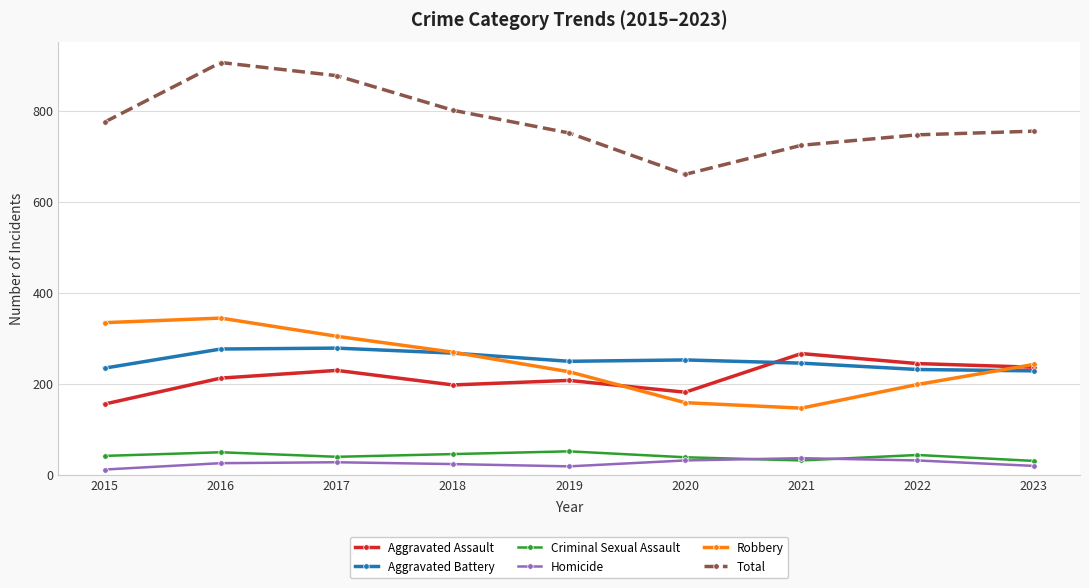

What are all the series names shown in the legend?

Aggravated Assault, Aggravated Battery, Criminal Sexual Assault, Homicide, Robbery, Total